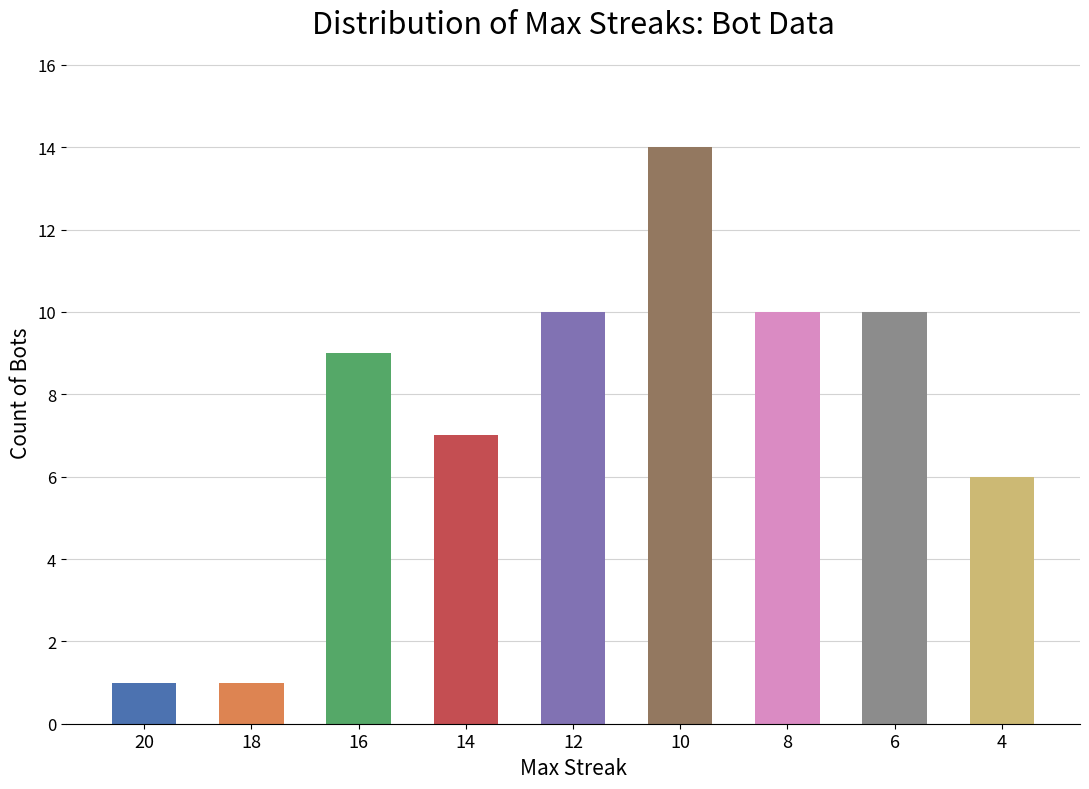

Which label corresponds to the largest value in the chart?

10